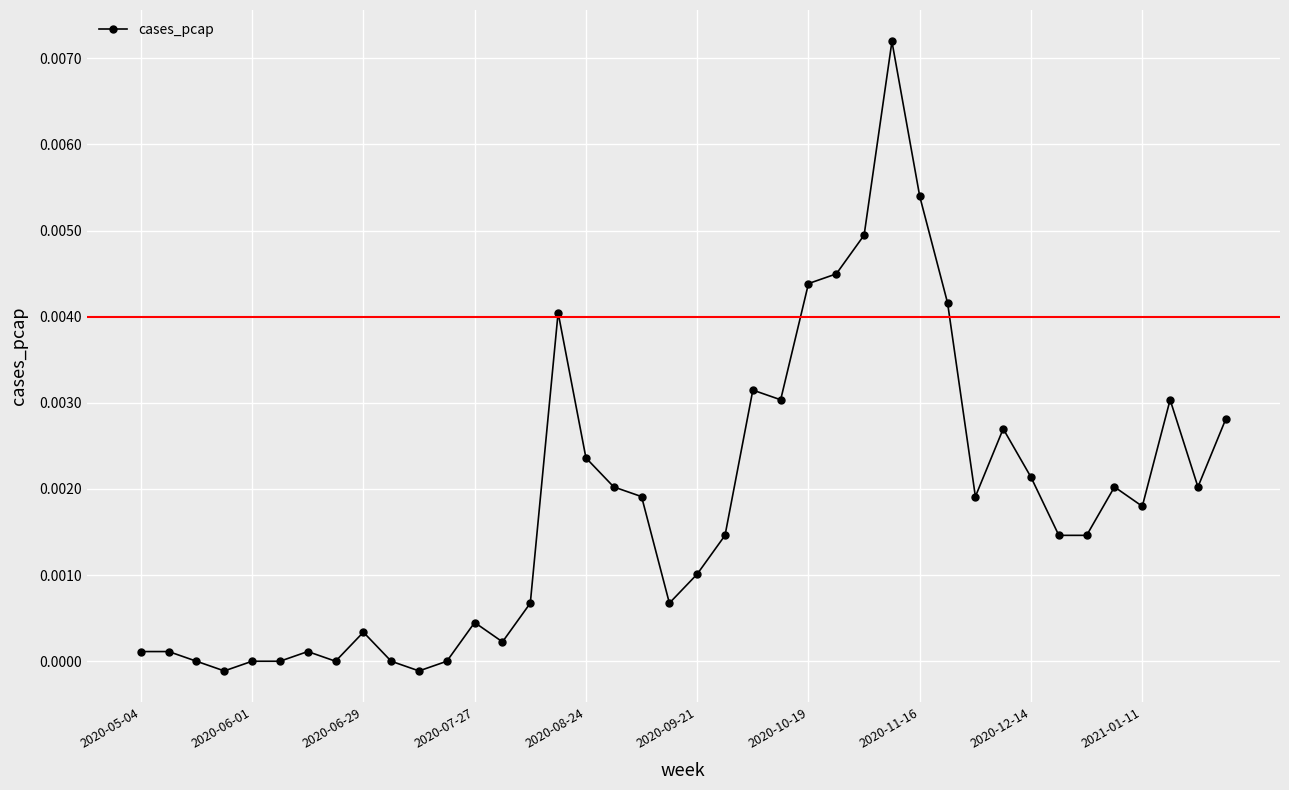

True or false: the data has more than 1 interior local peaks.

True